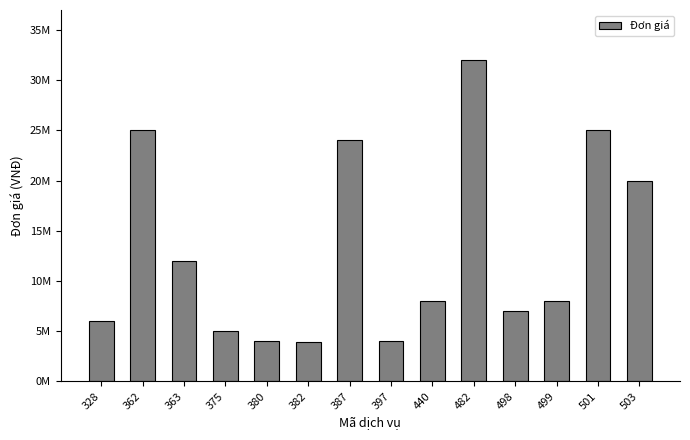

What is the greatest value displayed?

32000000